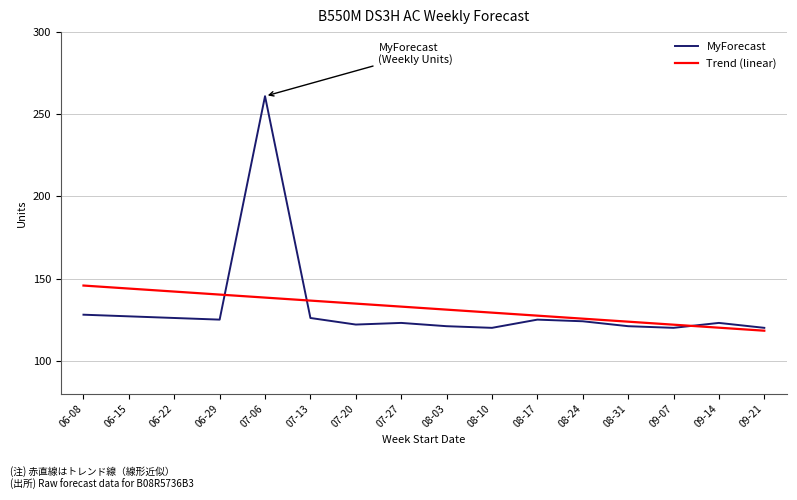

True or false: Trend (linear) has more than 0 interior local peaks.

False